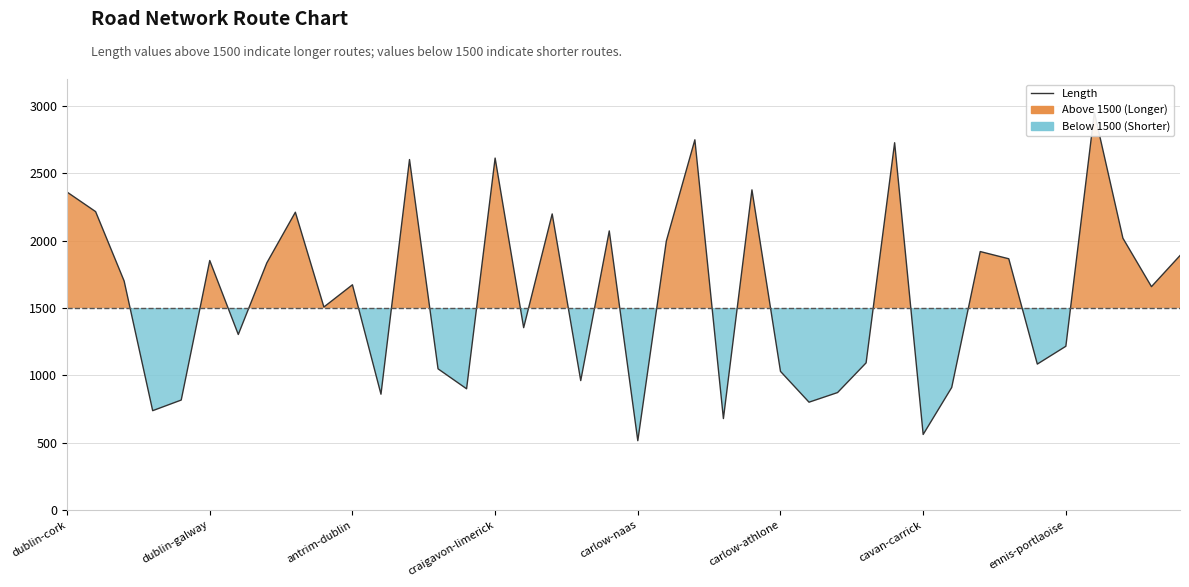

Count the number of data series in this chart.

1